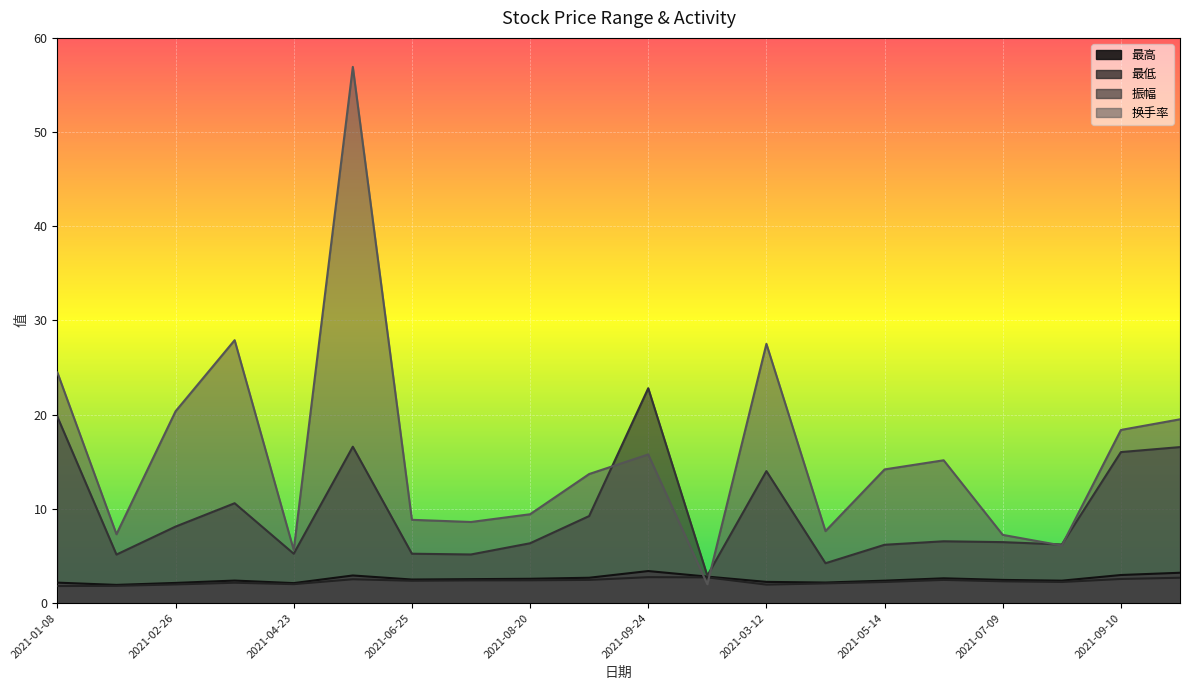

Rank the series at 2021-09-10 from highest to lowest value.

换手率, 振幅, 最高, 最低